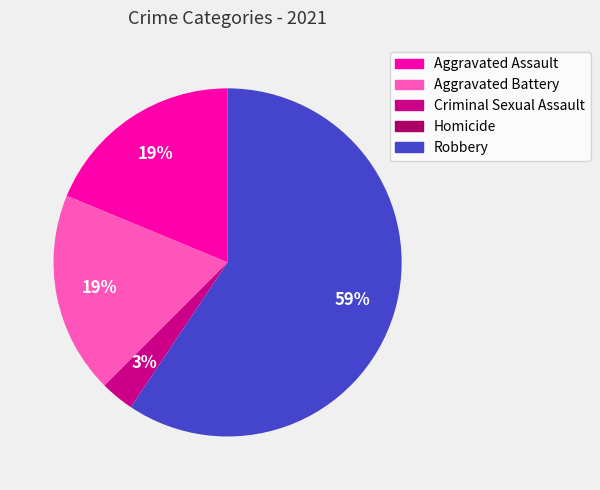

Approximately how many times larger is the value at Aggravated Assault compared to Aggravated Battery?

1.0